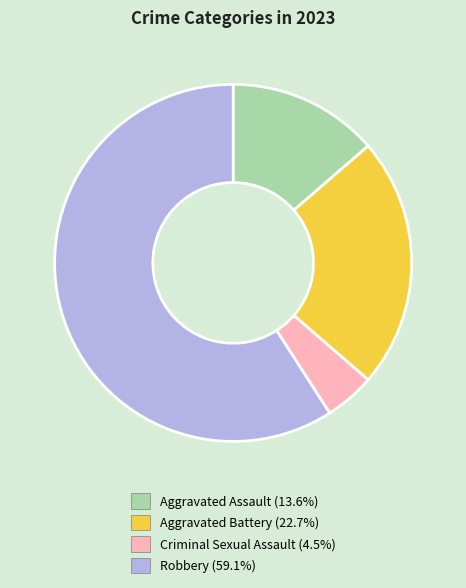

Approximately how many times larger is the value at Aggravated Battery (22.7%) compared to Criminal Sexual Assault (4.5%)?

5.0